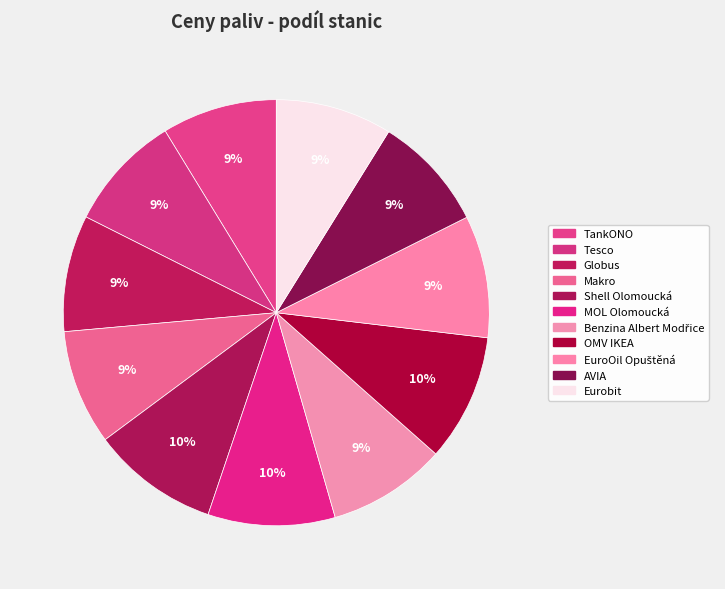

Count the number of slices in the pie.

11